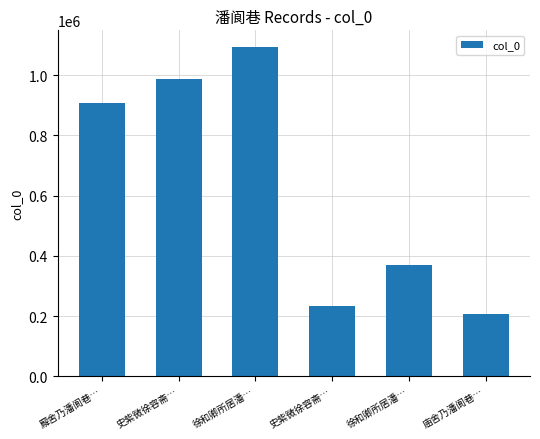

What is the sum of the values at 廨舍乃潘阆巷… and 徐和卿所居潘…?

1279119